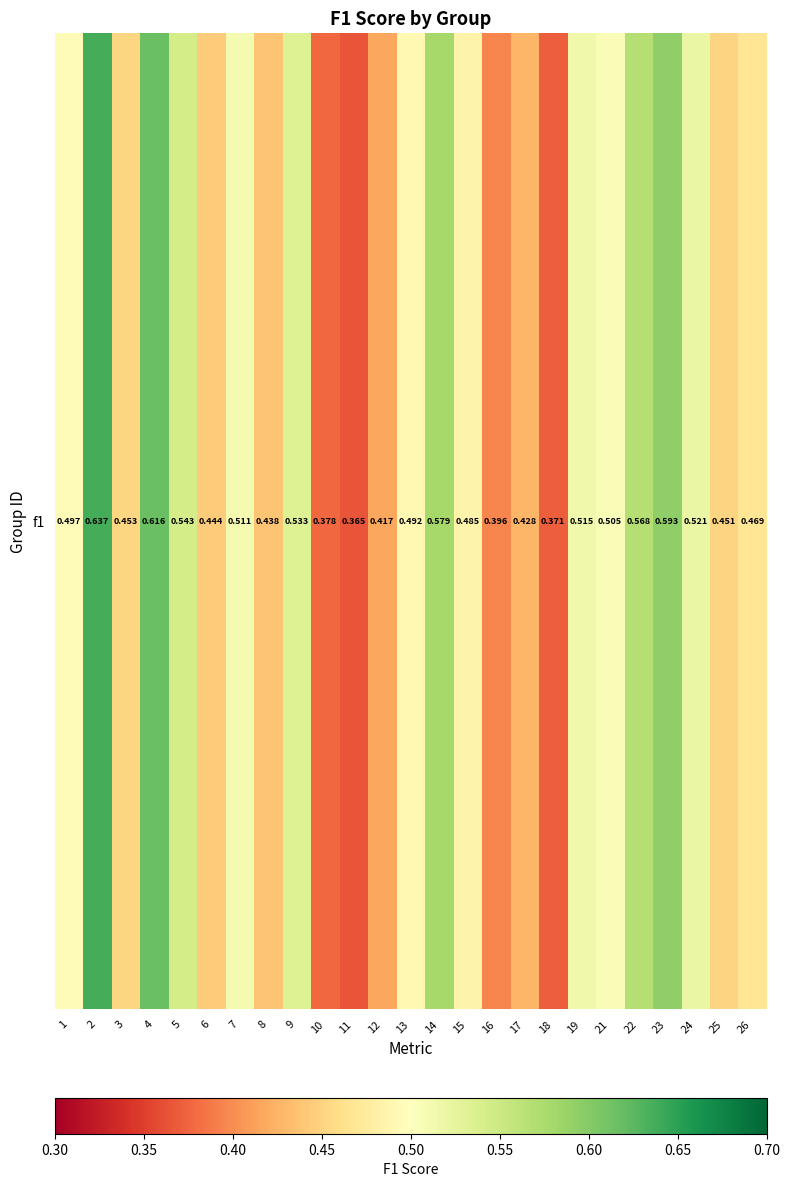

Is it true that the value at 24 is 0.5?

True